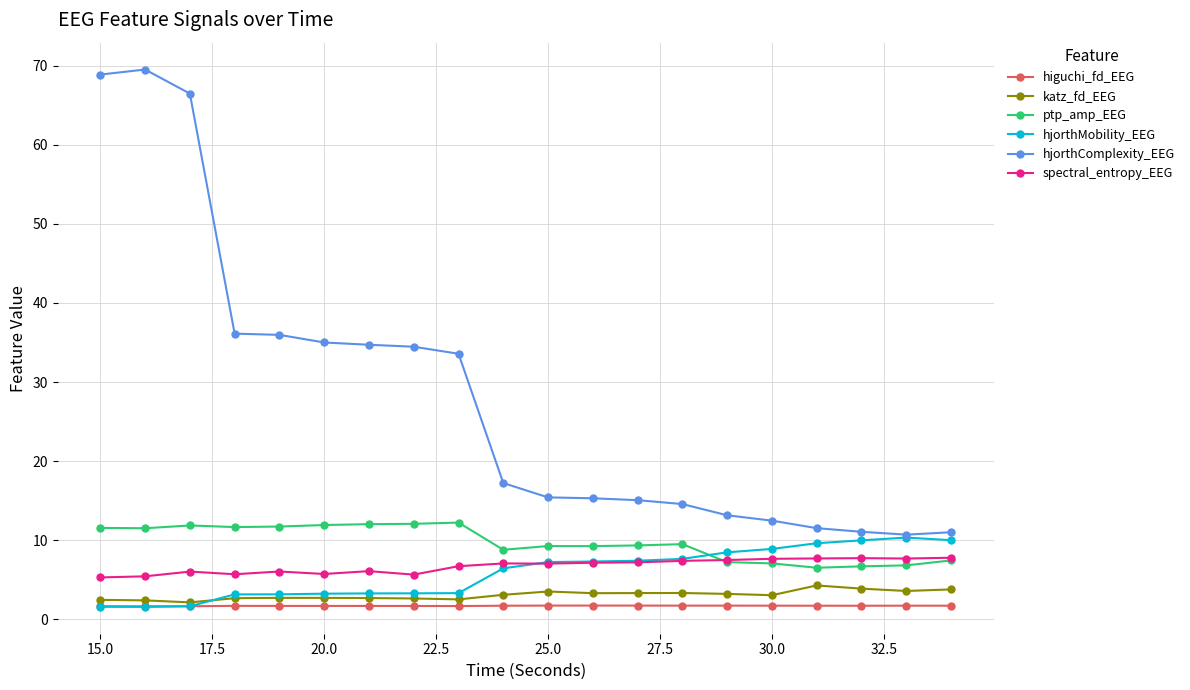

At how many categories does at least one series exceed 5?

20